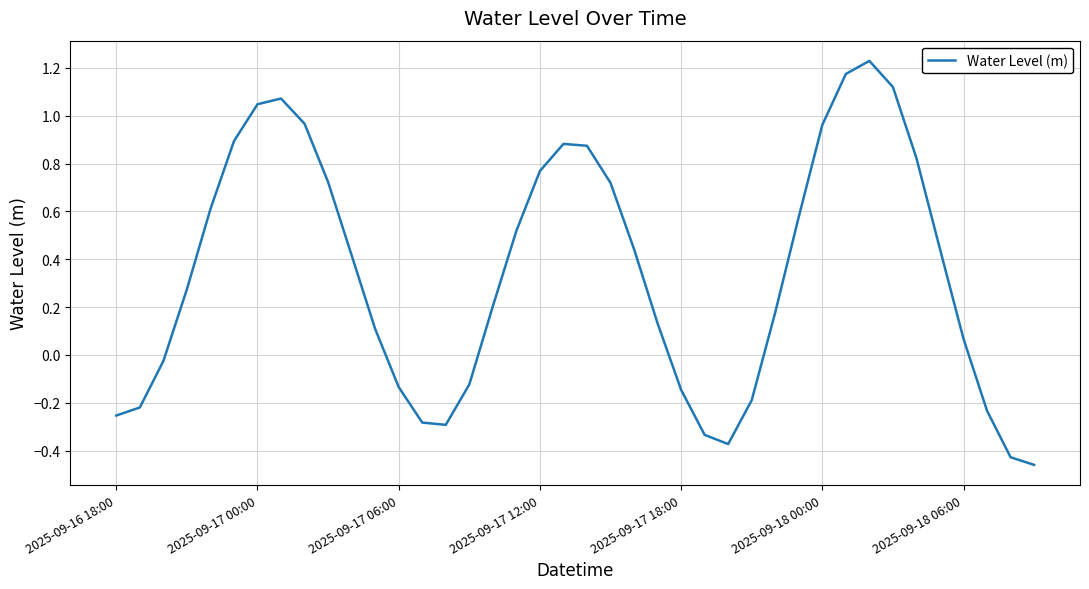

What is the difference between the maximum and minimum values?

1.7